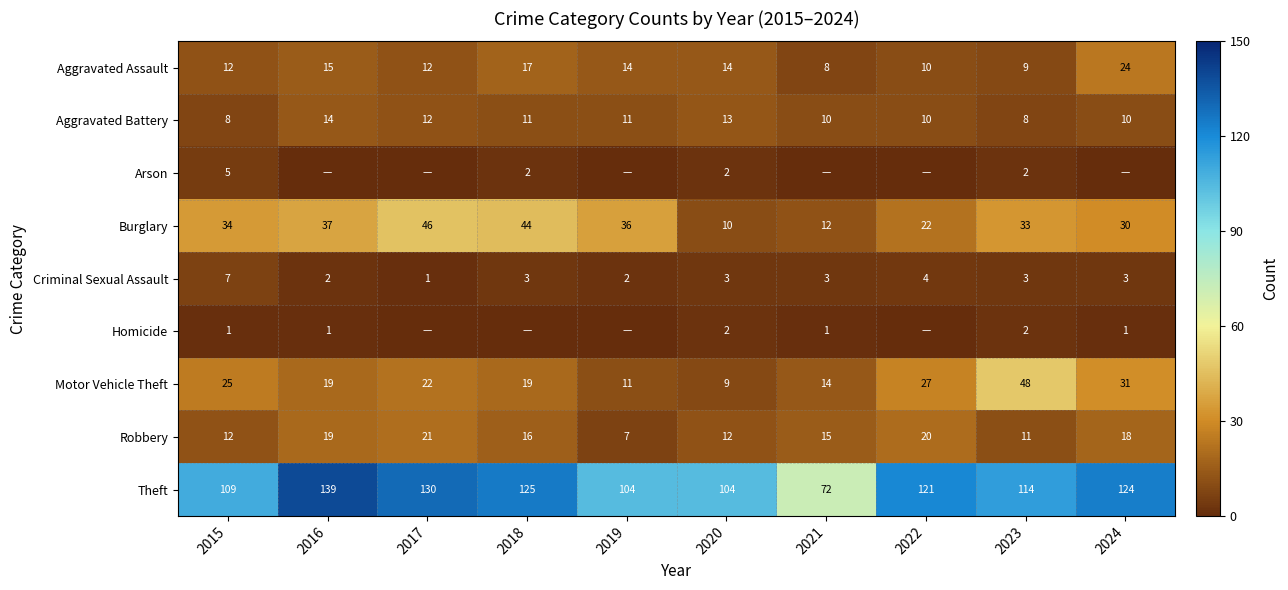

What is the difference between the highest and lowest values at 2020?

102